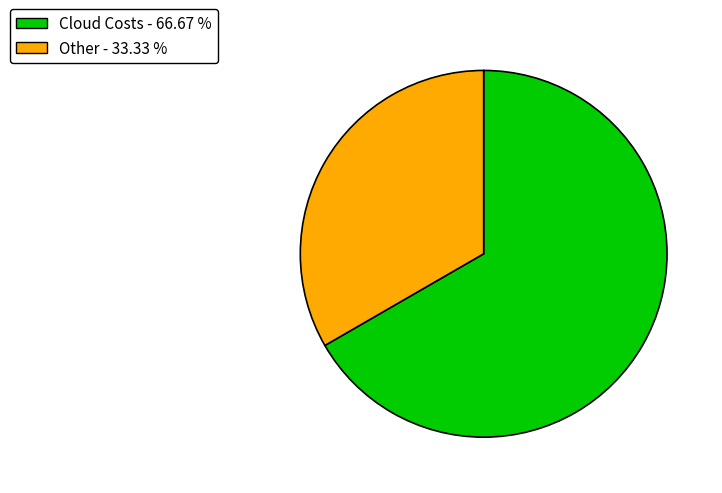

The Cloud Costs slice represents 67% of the pie. True or false?

True